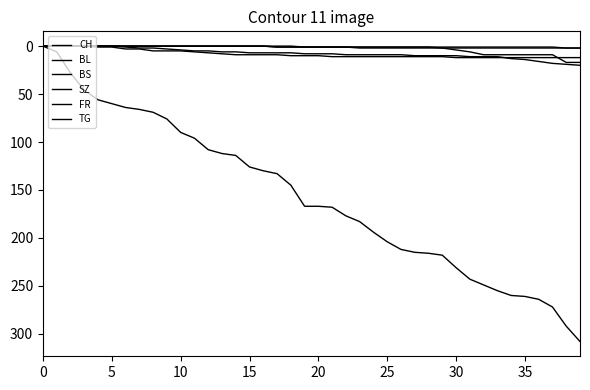

How many lines are shown in the chart?

6